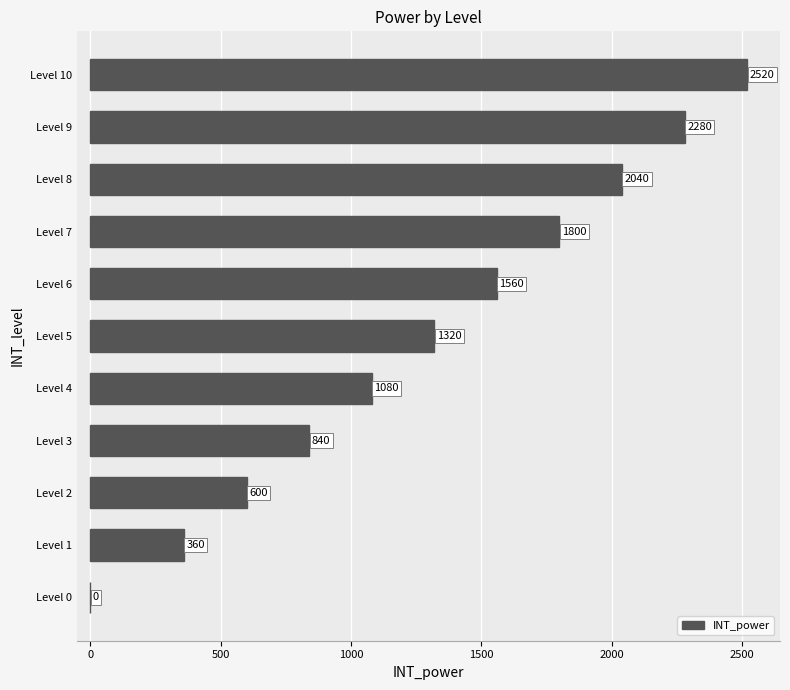

Where is the data nearest to the value 1260?

Level 5